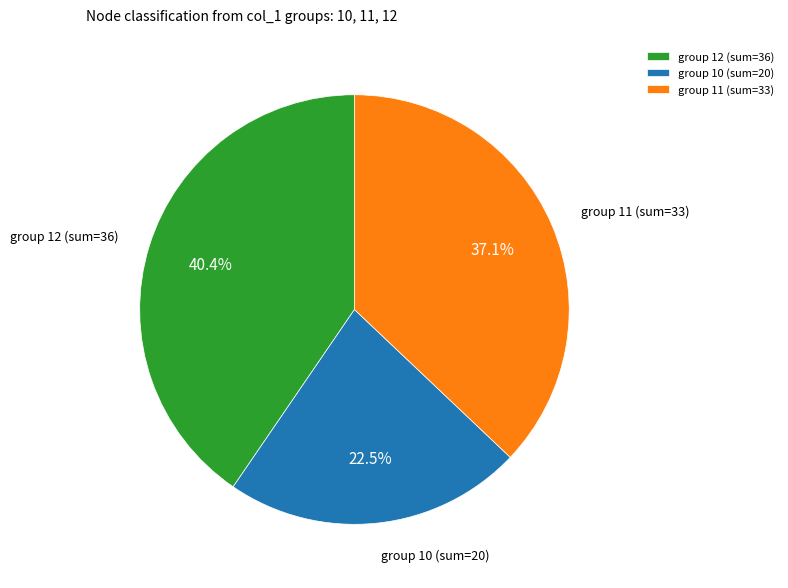

How much of the chart is everything except group 10 (sum=20)?

77.5%